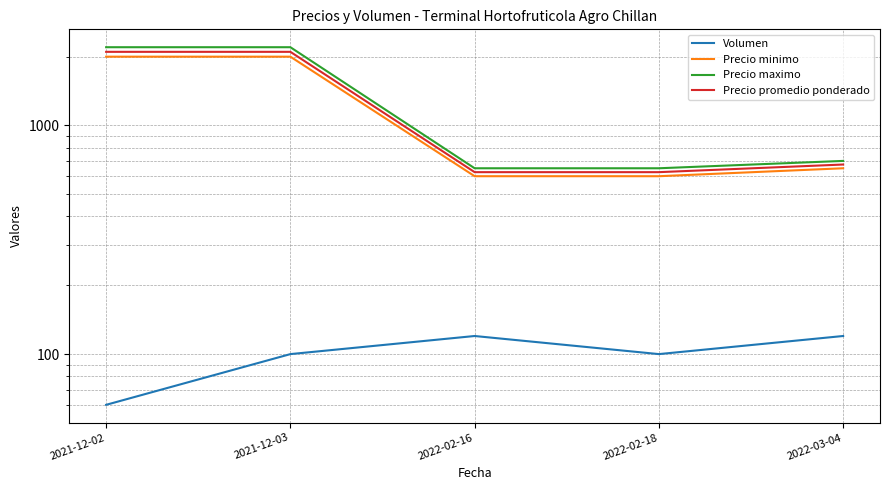

Which series has the largest range (max minus min)?

Precio maximo